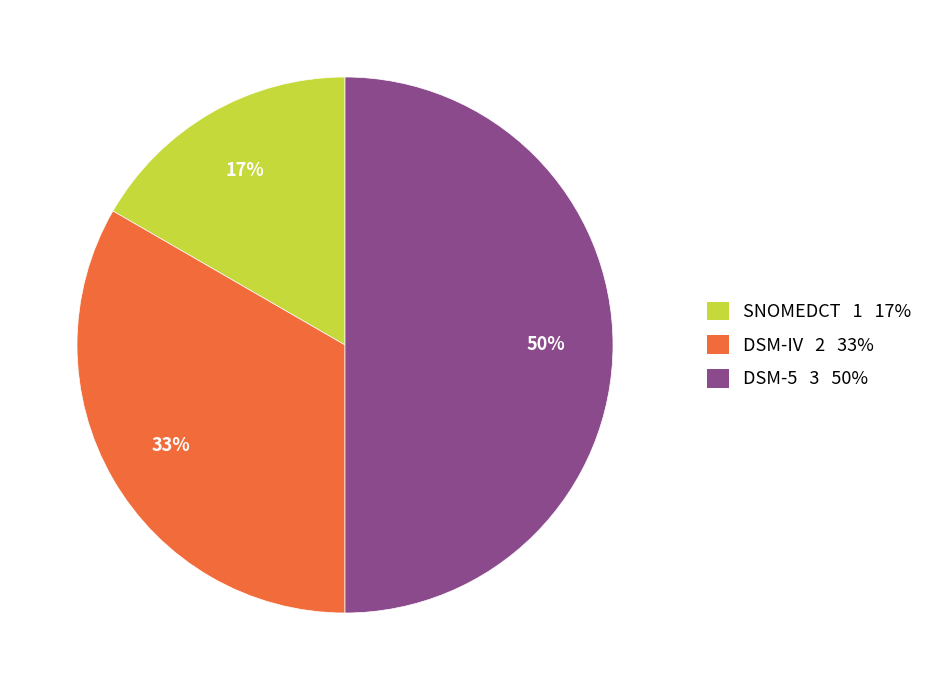

To the nearest percent, what percentage of the pie is DSM-IV?

33%